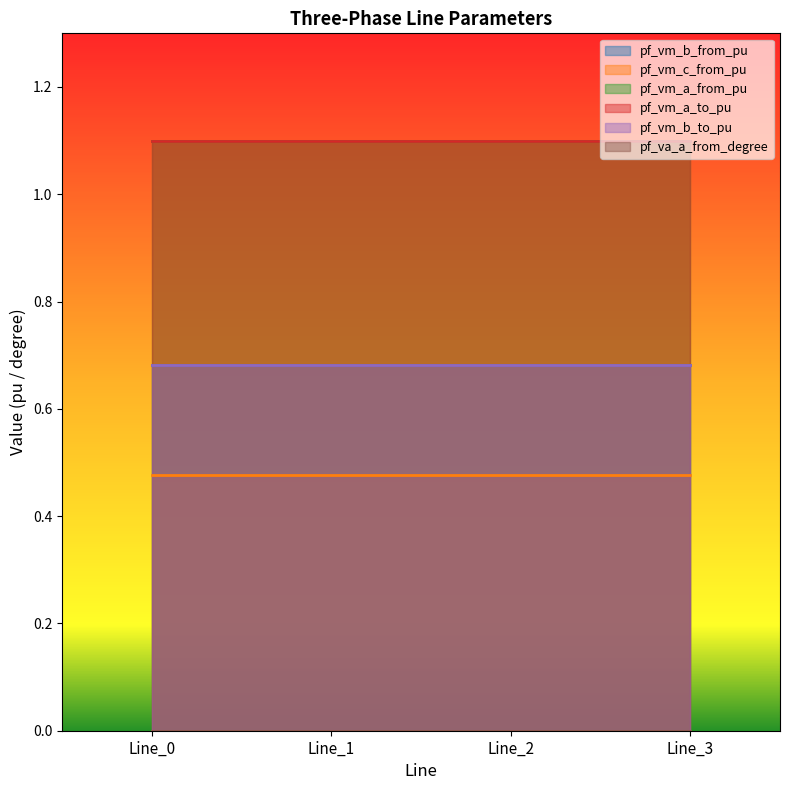

What is the highest value of the pf_vm_b_from_pu series?

0.7